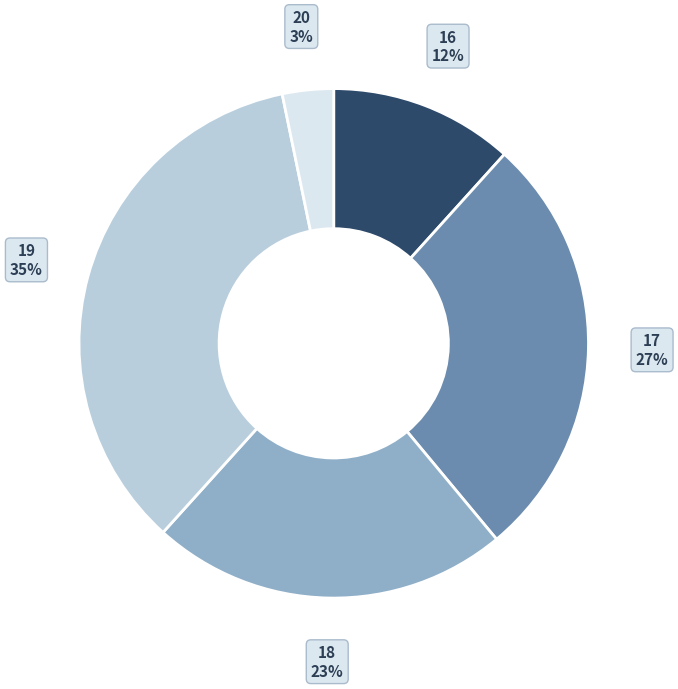

To the nearest percent, what is the difference between the largest and smallest slice percentages?

32%